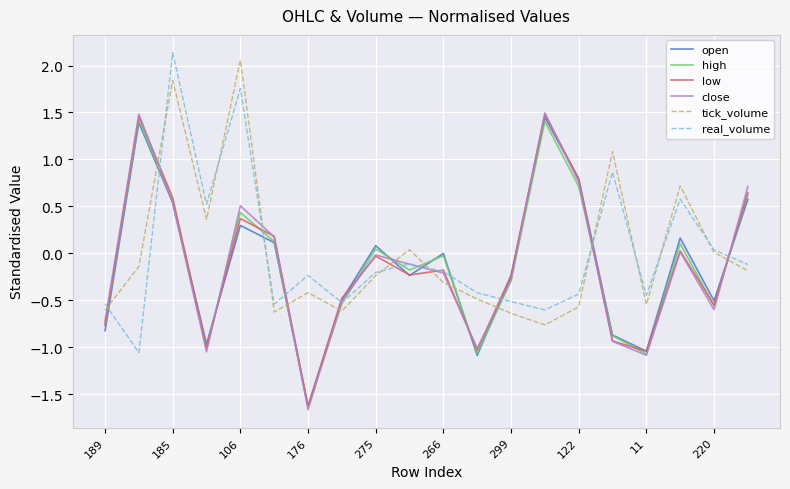

How many times do tick_volume and low cross each other?

11